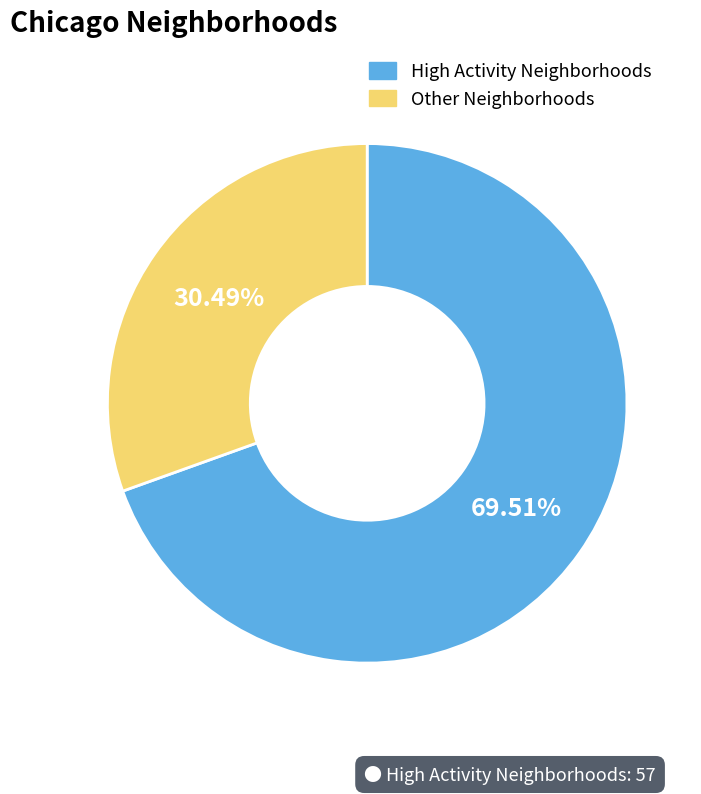

How many slices are in this pie chart?

2